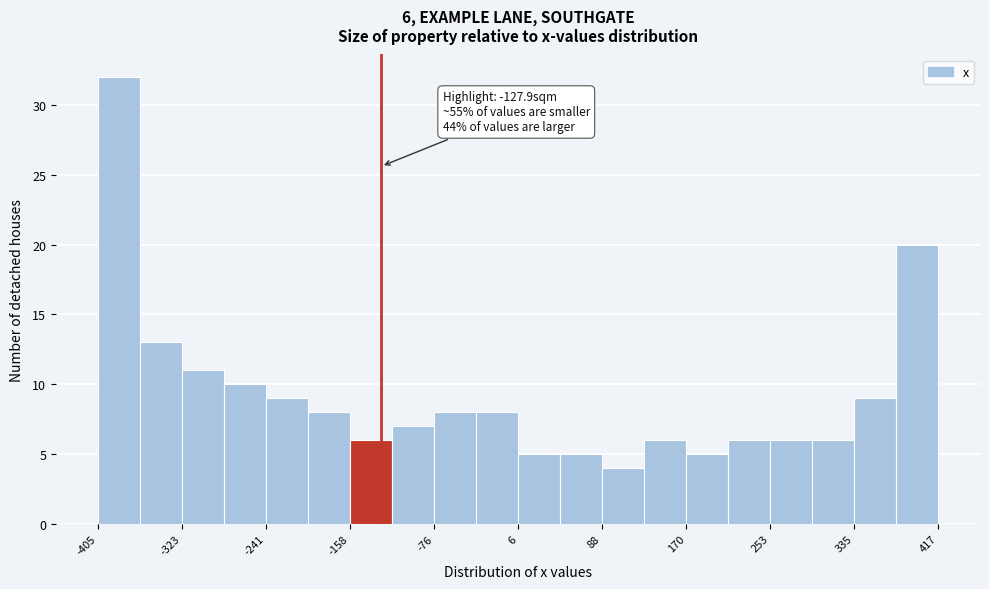

Which range on the x-axis has the tallest bar?

-410 to -360